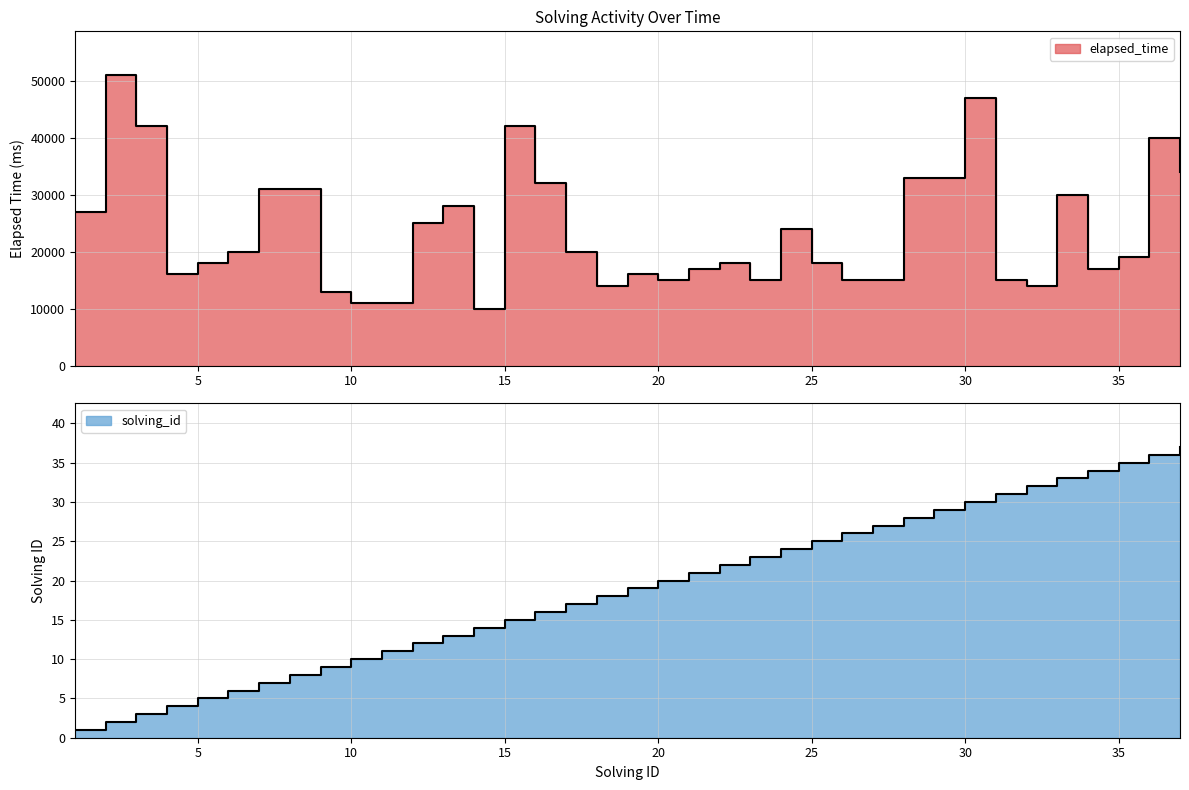

What is the average value of the elapsed_time series?

23703